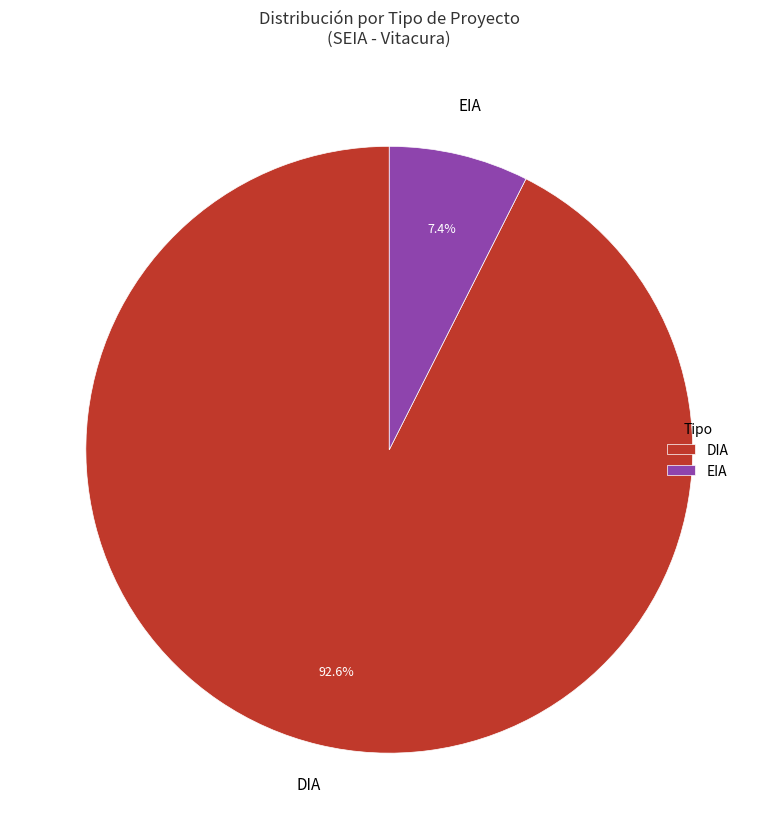

Which has a higher value, DIA or EIA?

DIA